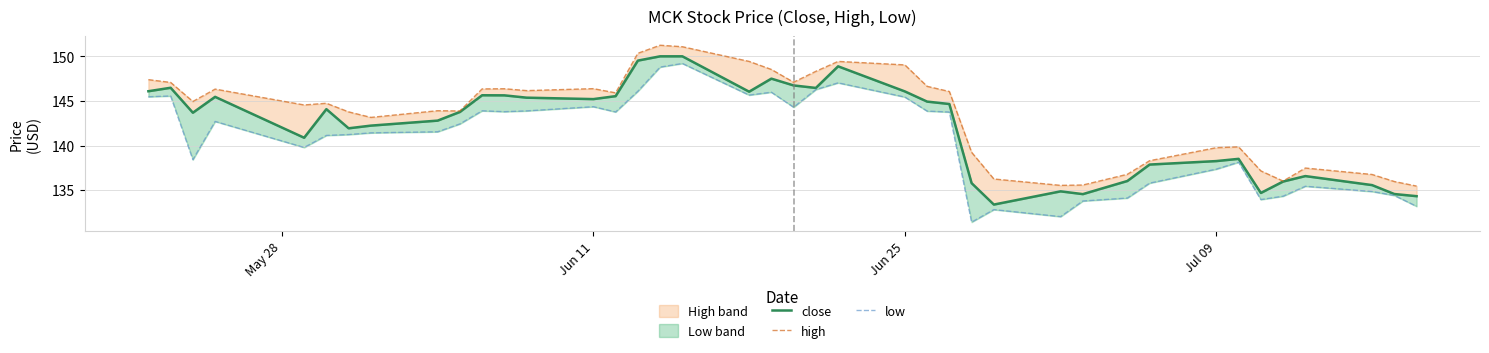

What is the minimum value for high?

135.5